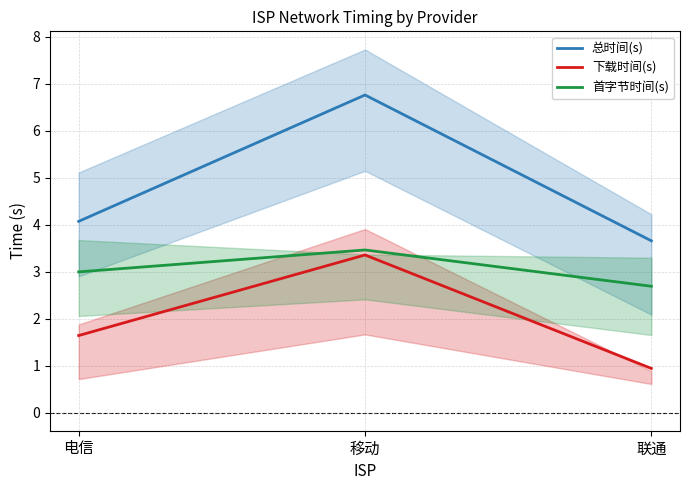

At 电信, list the series in order from smallest to largest.

下载时间(s), 首字节时间(s), 总时间(s)